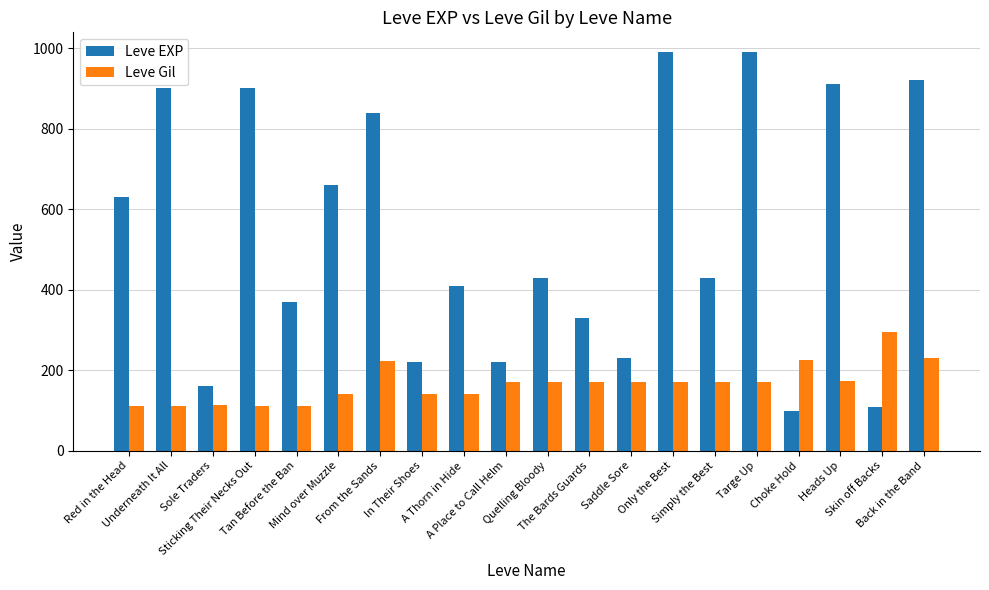

What is the total value across all series at Red in the Head?

742